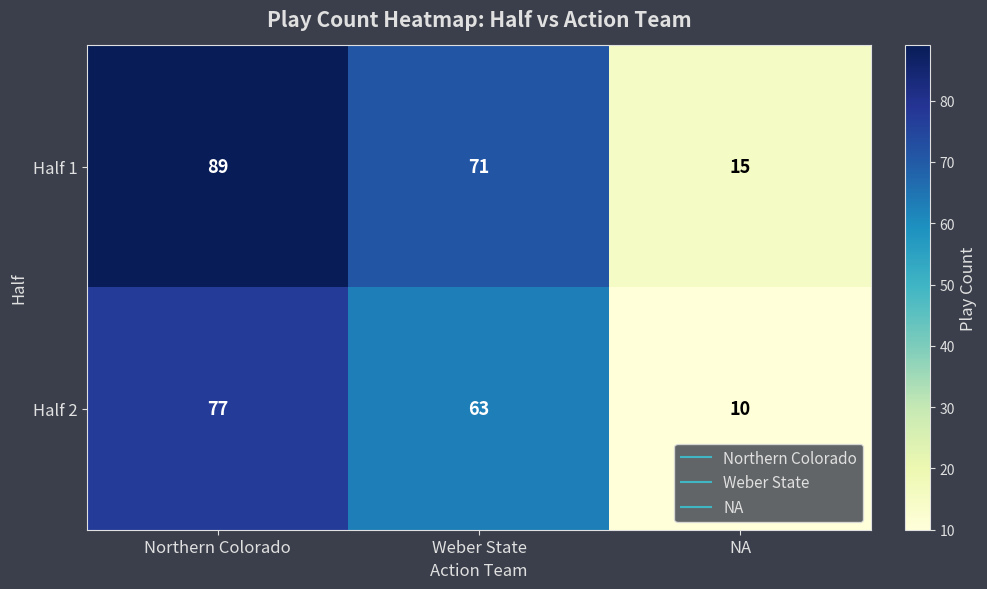

Read the Half 2 value at Northern Colorado.

77